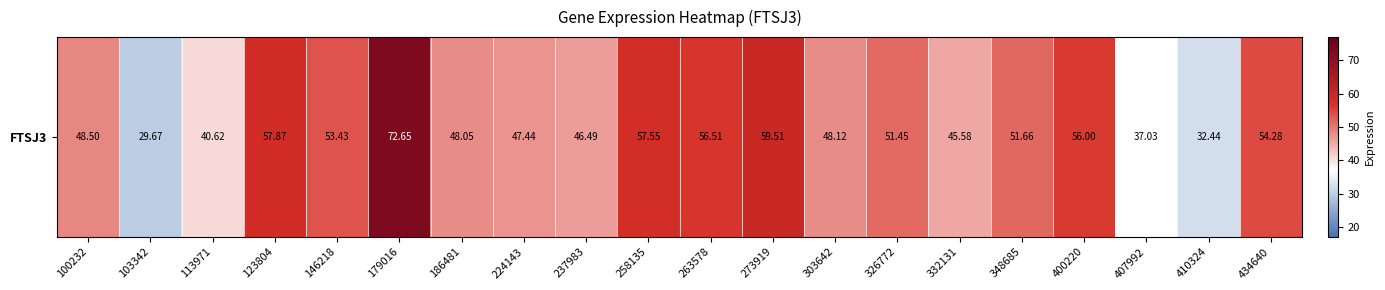

List the labels in order of value, smallest first.

103342, 410324, 407992, 113971, 332131, 237983, 224143, 186481, 303642, 100232, 326772, 348685, 146218, 434640, 400220, 263578, 258135, 123804, 273919, 179016